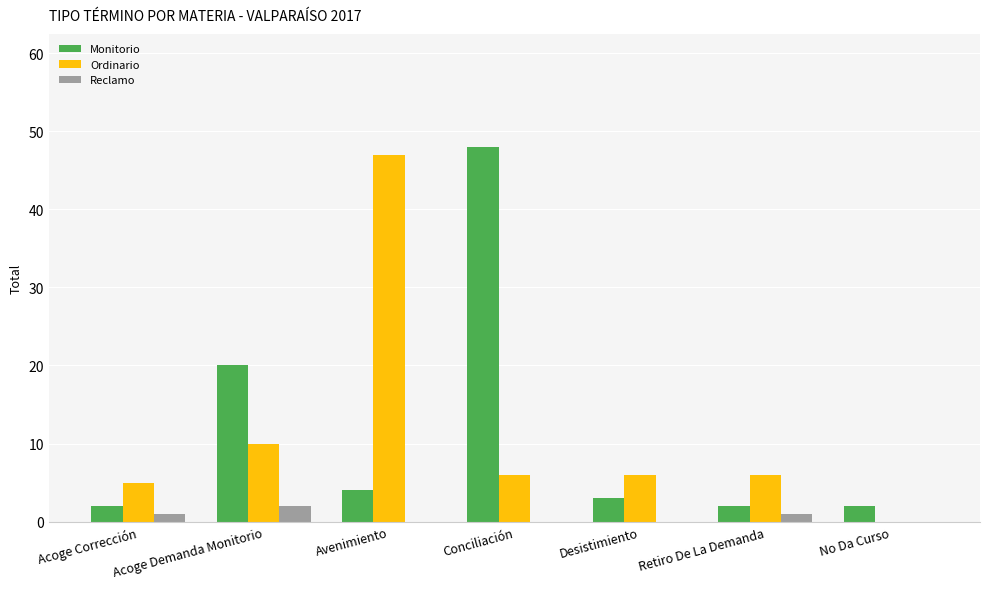

Count the number of data series in this chart.

3